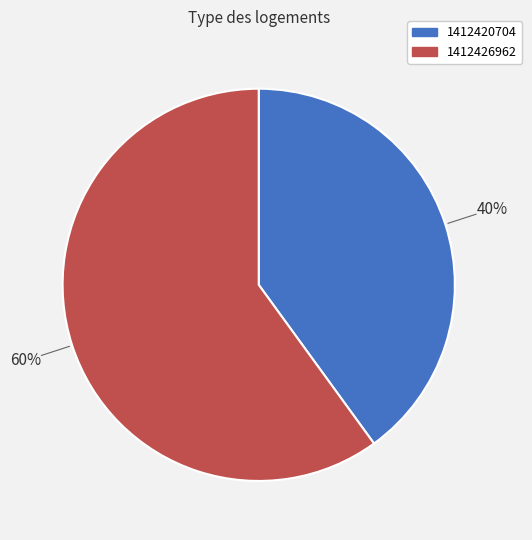

Rank the categories by value from highest to lowest.

1412426962, 1412420704